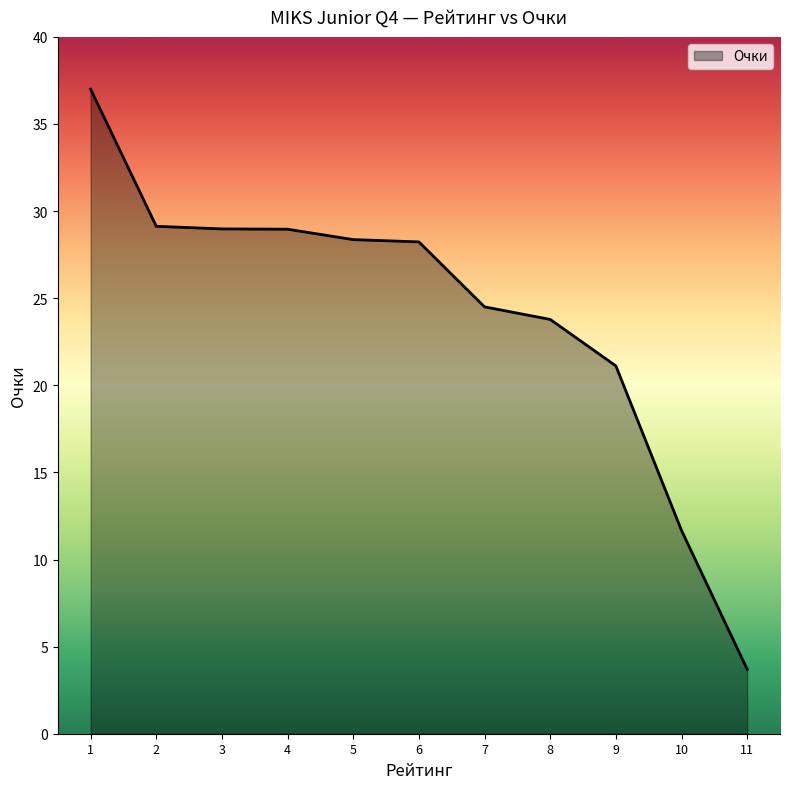

What is the sum of the values at 1 and 8?

60.8